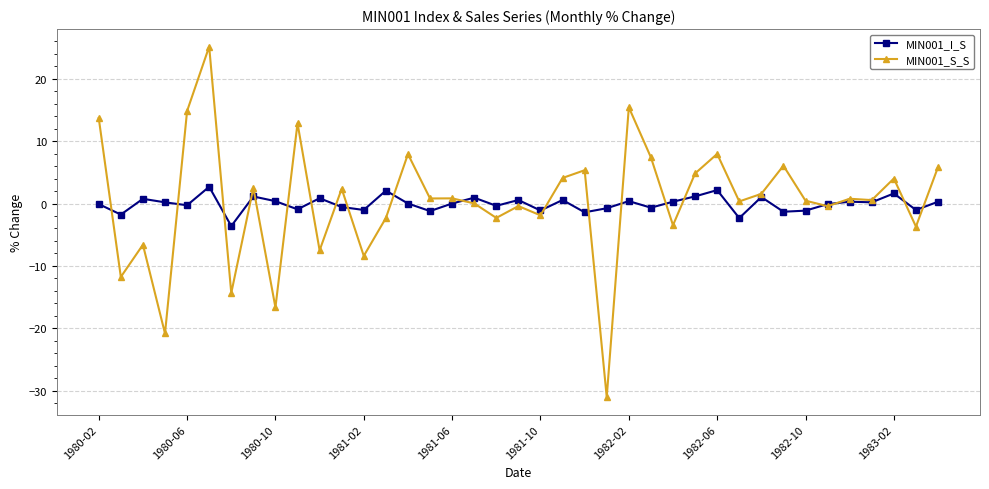

True or false: MIN001_S_S has more than 0 points higher than both neighbors.

True